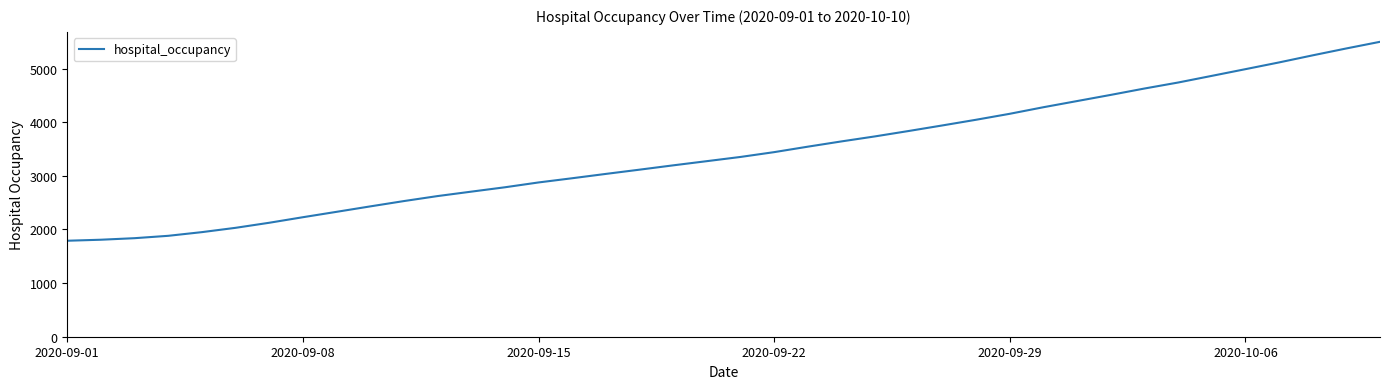

What is the maximum value shown in the chart?

5500.0